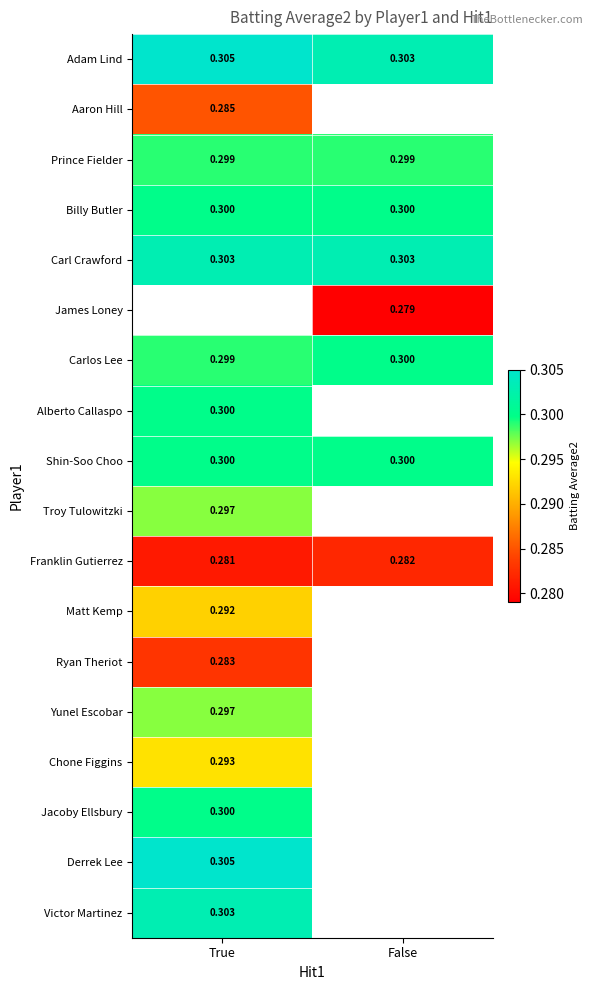

Rank the categories by Adam Lind value from lowest to highest.

False, True